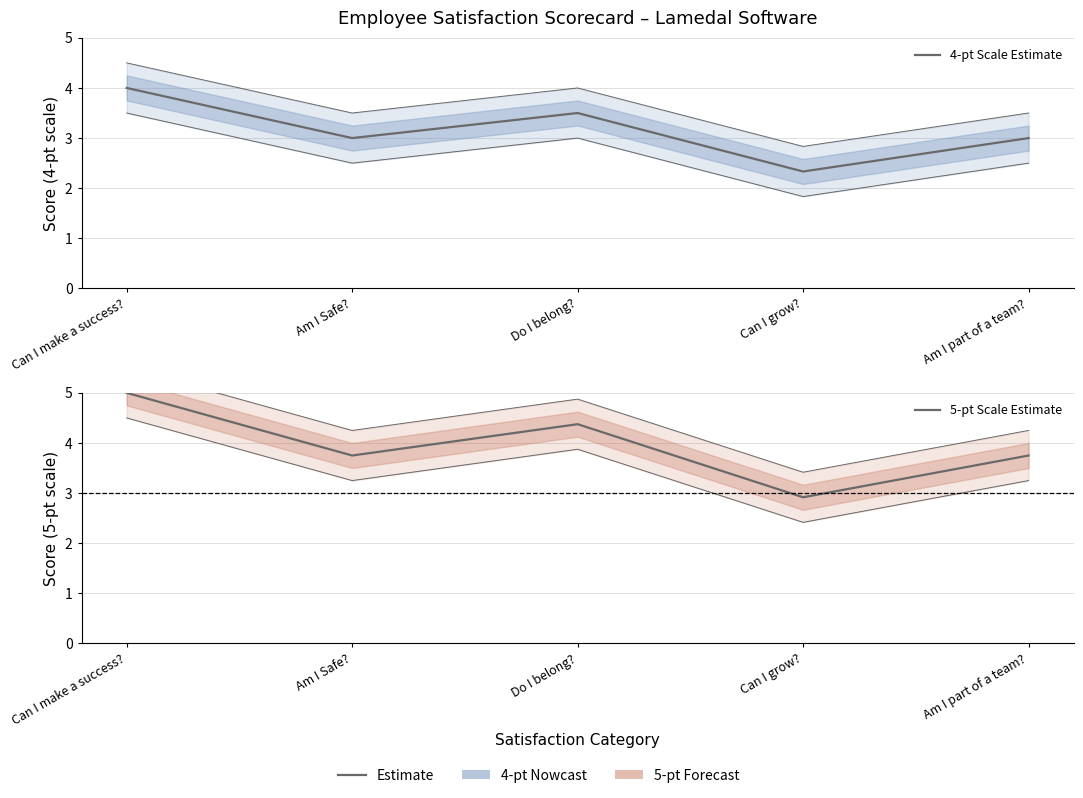

Which series changed the most between Do I belong? and Am I part of a team??

5-pt Scale Estimate